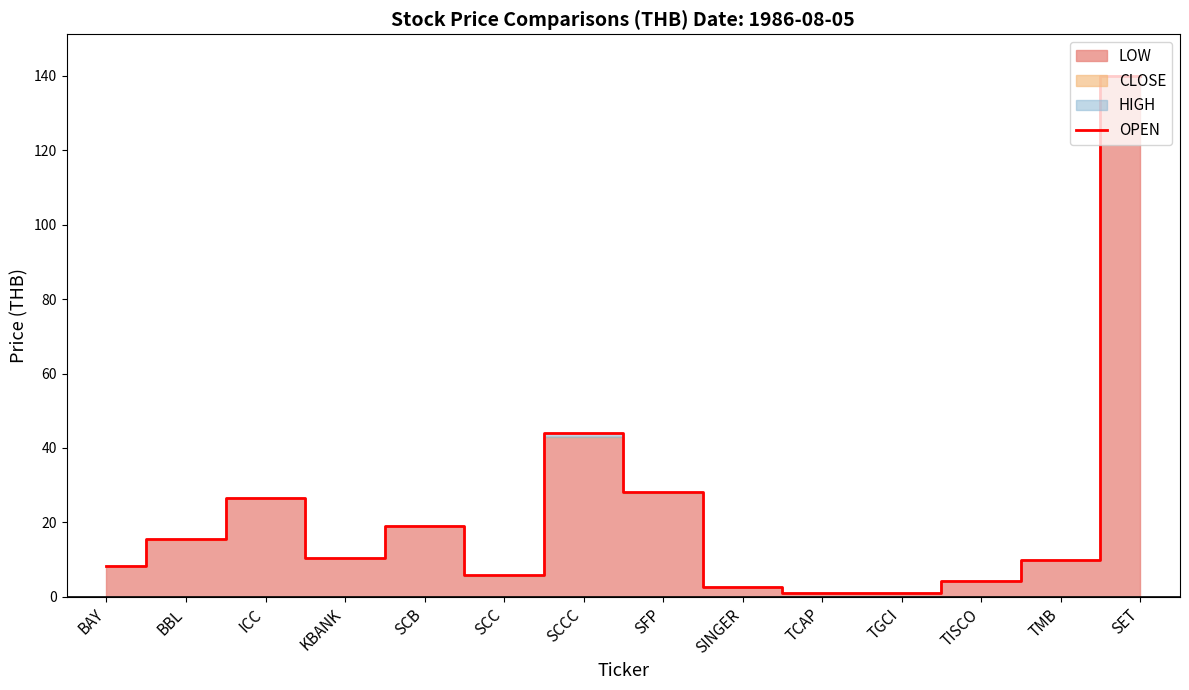

Is it true that the value at BAY is 14.1?

False